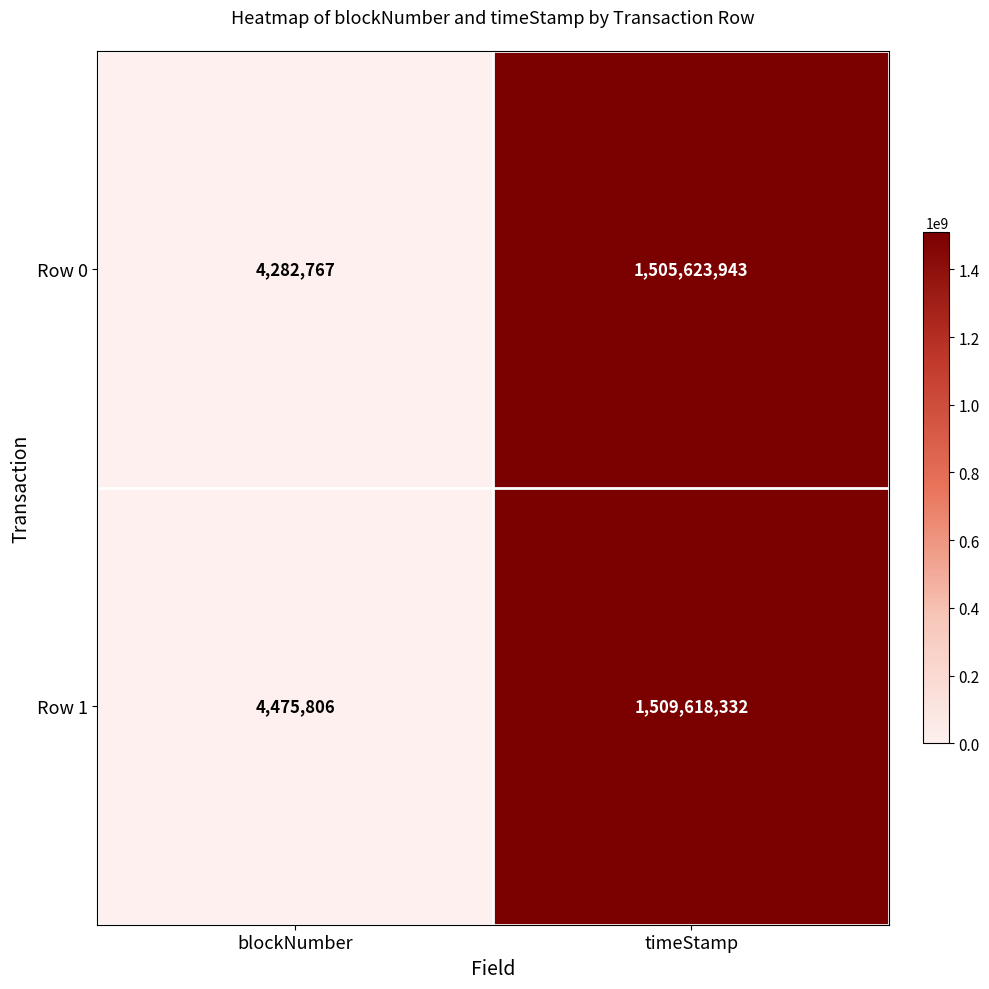

What is the difference between the Row 0 values at timeStamp and blockNumber?

1501341176